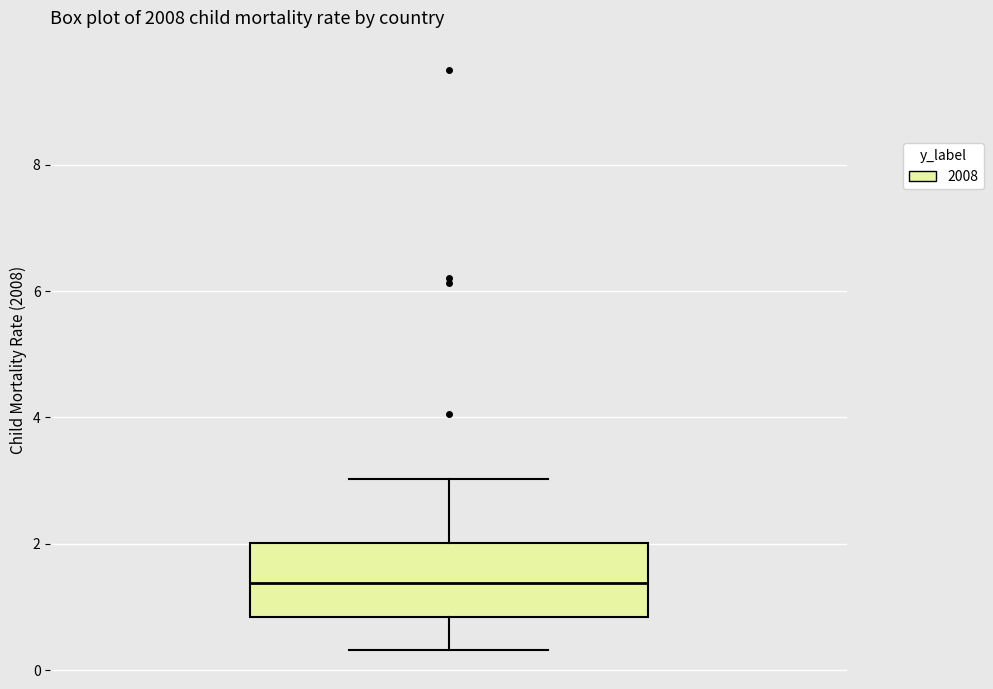

Read this box plot against the y-axis: the position of the median line, the range covered by the box, and the ends of both whiskers. The values are not printed on the chart, so give them approximately, as read against the axis.

median 1.4, box 0.8 to 2.0, whiskers 0.4 to 3.0